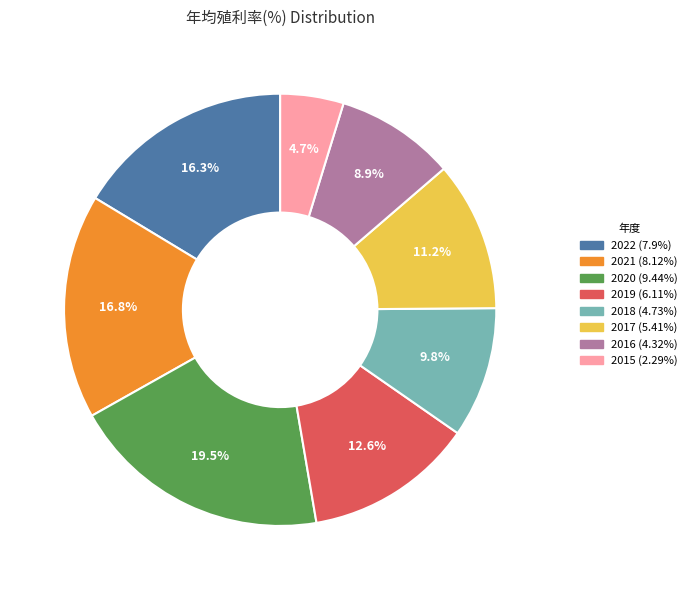

Does 2022 represent more than half of the total?

No